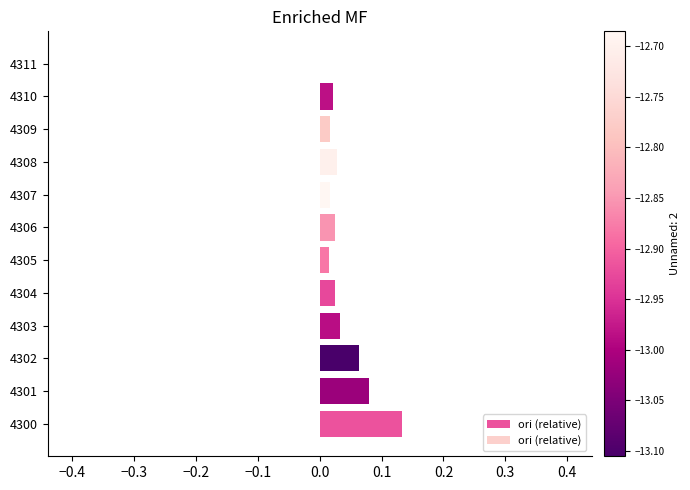

Which has a higher value, 4301 or 4304?

4301